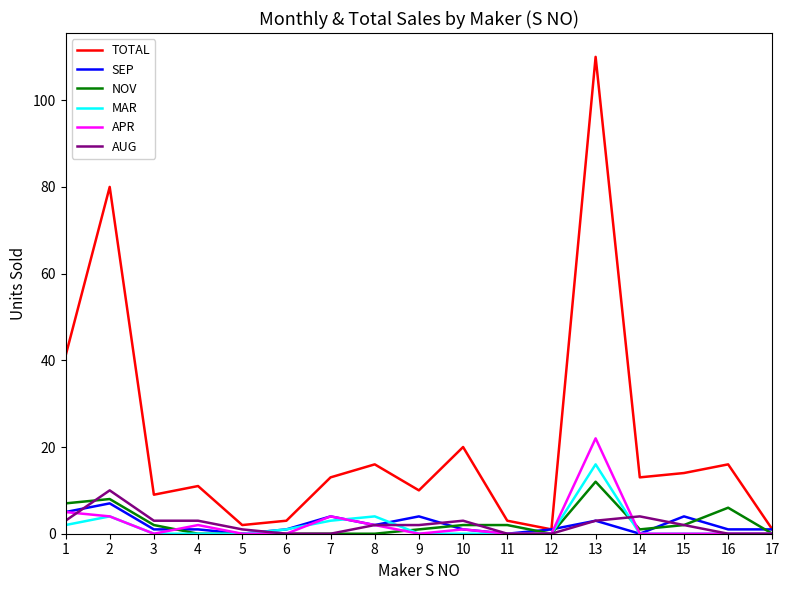

At which category does MAR reach its first local peak?

2